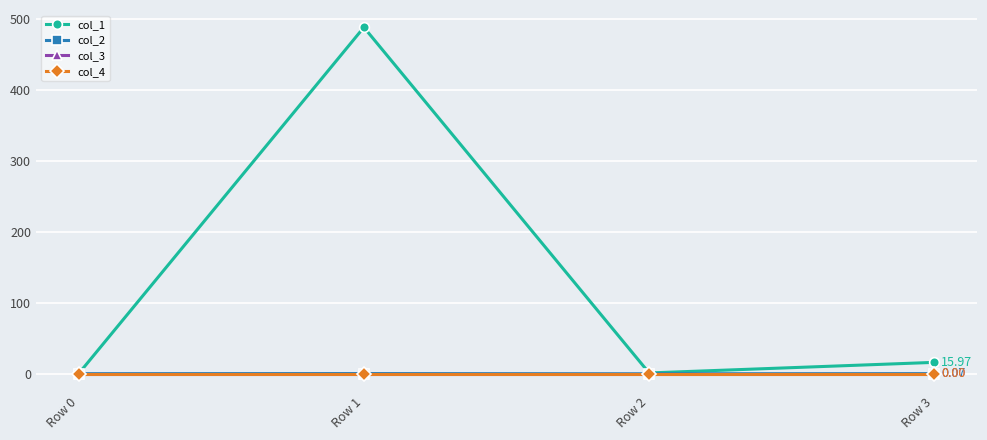

Does the chart display data point markers on the line(s)?

Yes